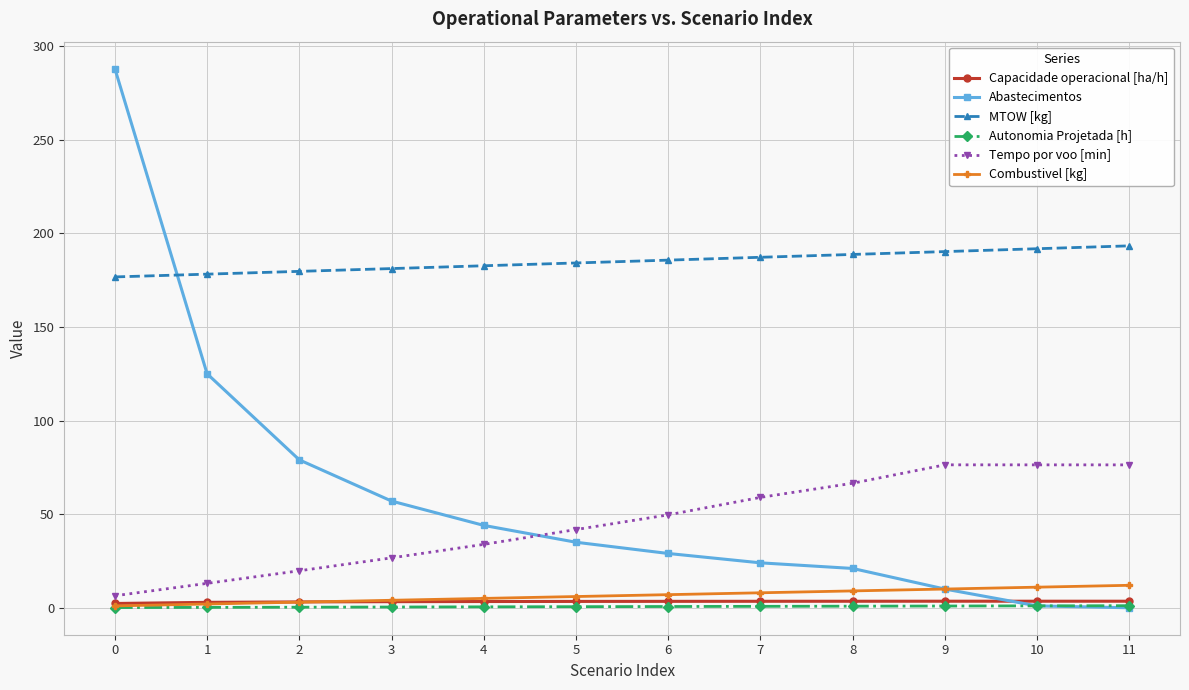

The Tempo por voo [min] series shows 35.1 at 7. True or false?

False